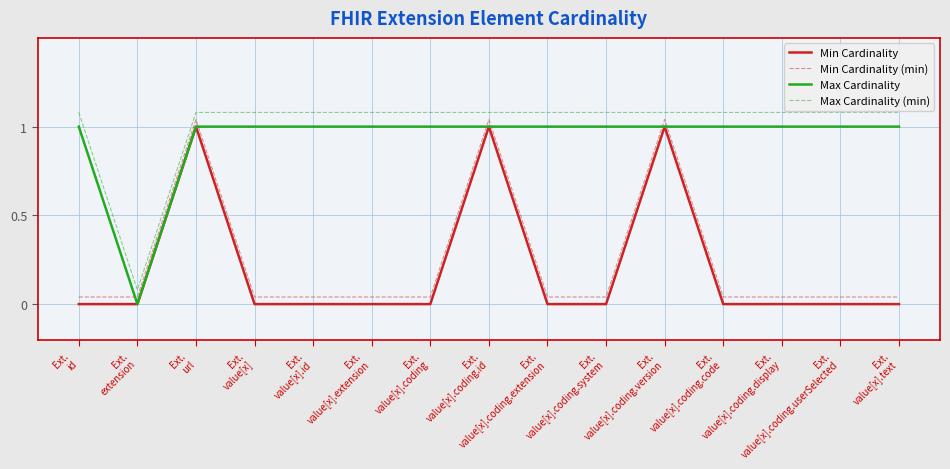

What is the total value across all series at Ext.
value[x].coding.code?

2.1